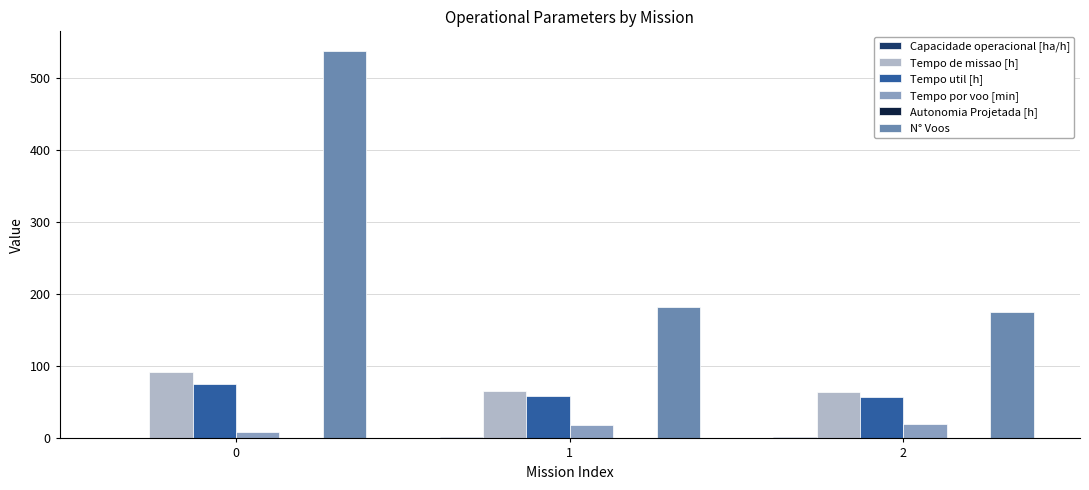

What is the spread (max minus min) of values at 1?

182.7